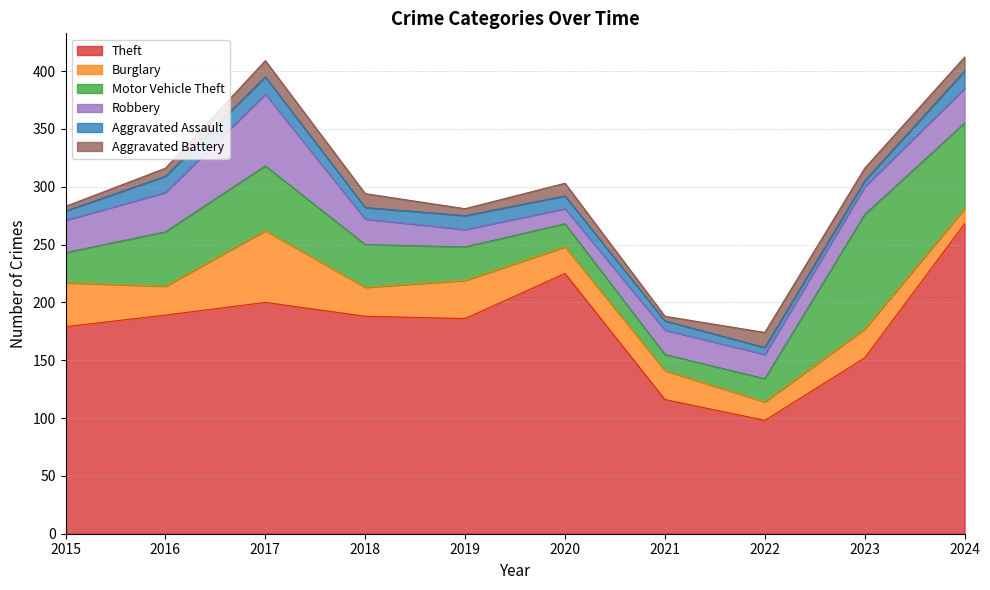

What is the minimum value for Theft?

98